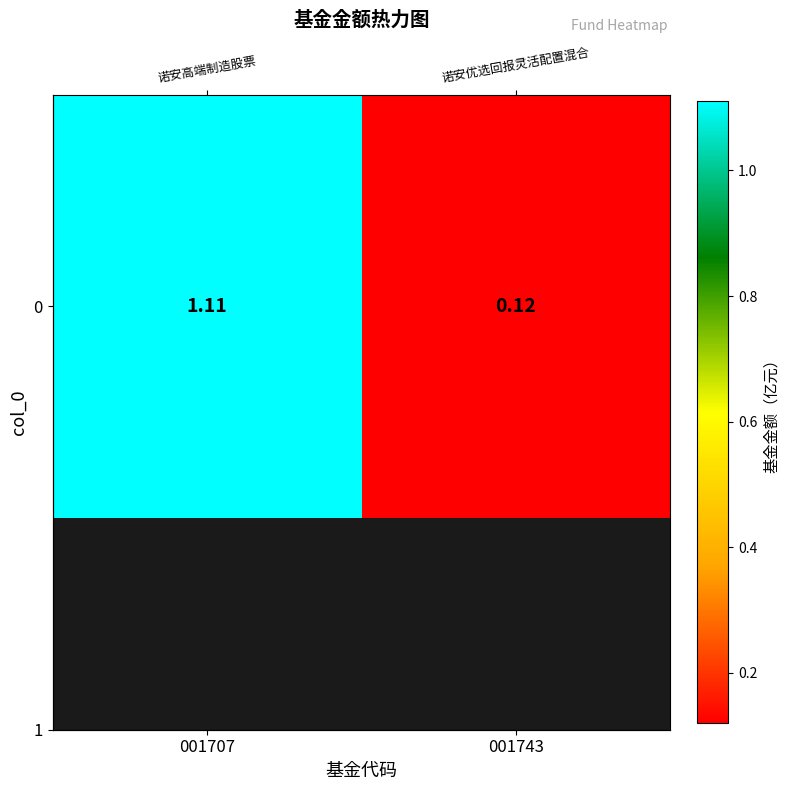

The value at 001707 is 1.1. True or false?

True